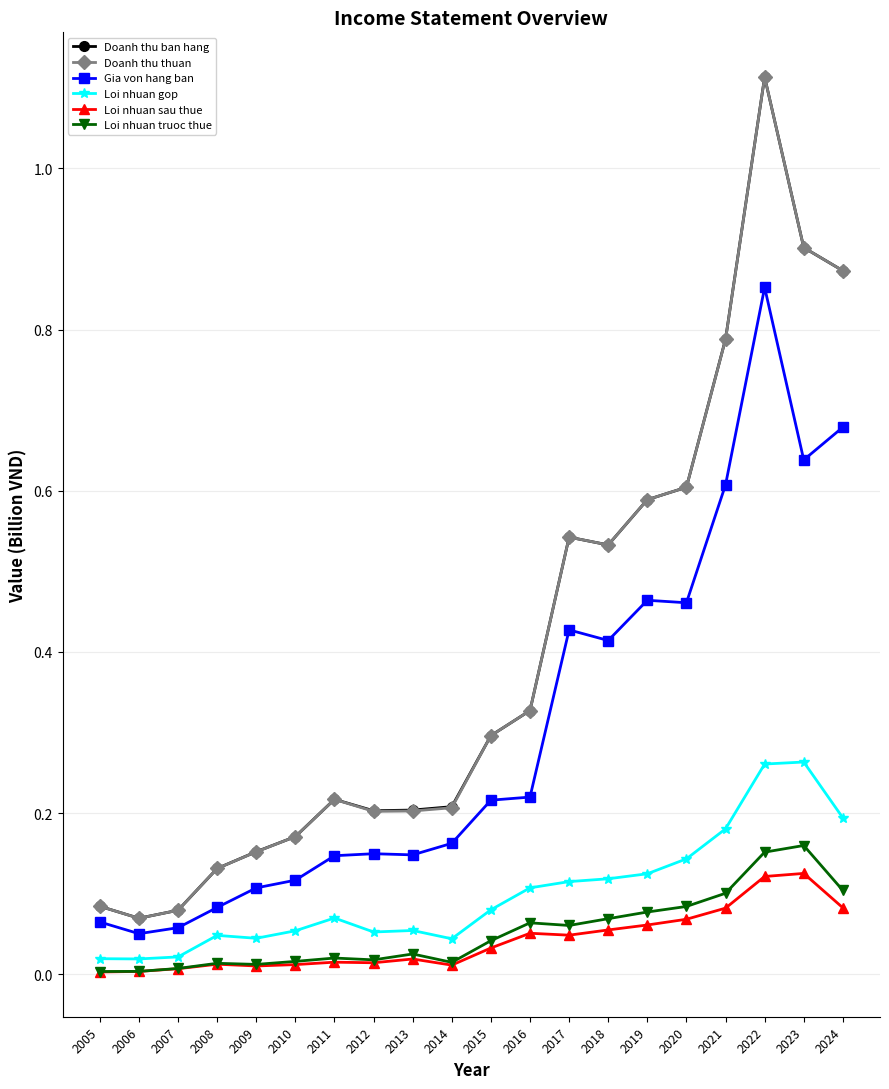

The Gia von hang ban series shows 0.0 at 2006. True or false?

False